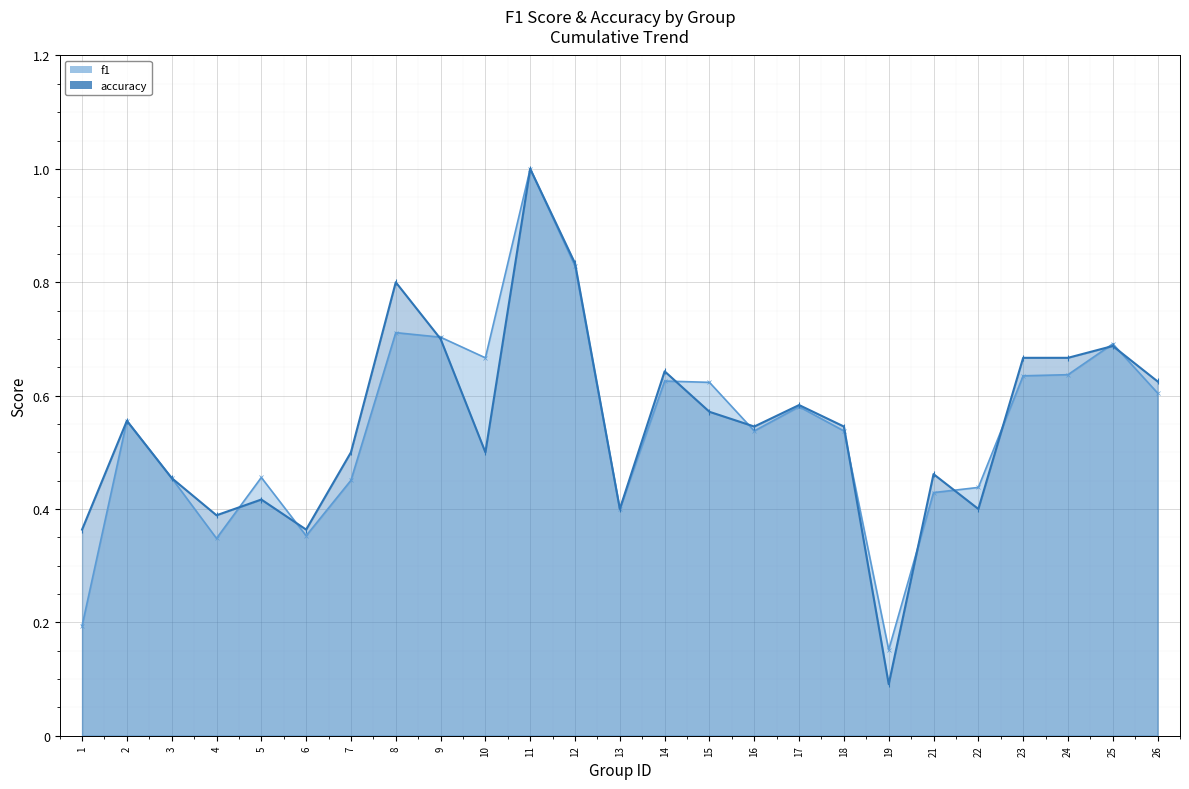

At which category does accuracy reach its first local valley?

4